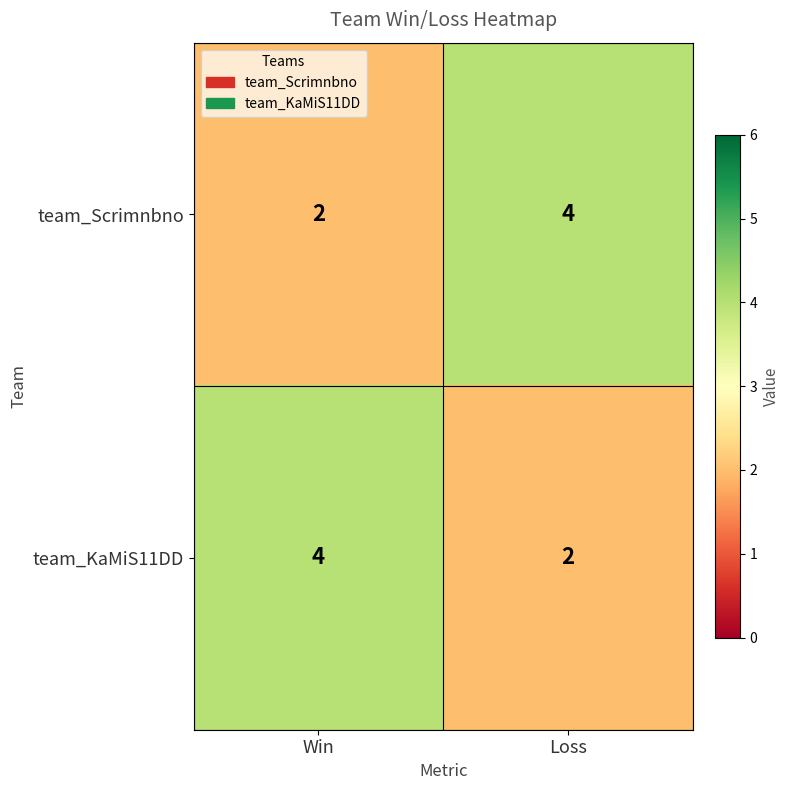

What is the average value of the team_KaMiS11DD series?

3